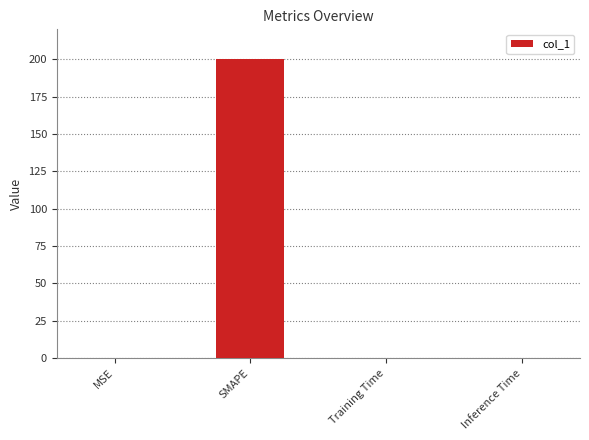

Which label corresponds to the largest value in the chart?

SMAPE